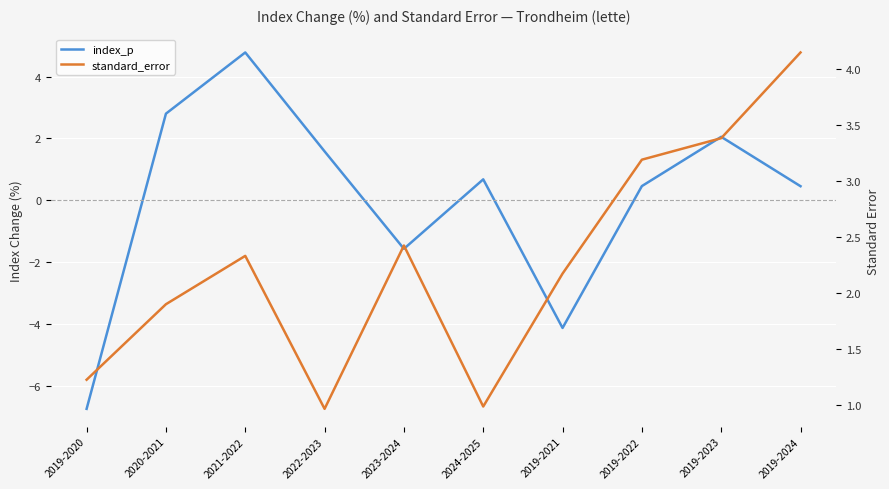

List the labels in order of standard_error value, smallest first.

2022-2023, 2024-2025, 2019-2020, 2020-2021, 2019-2021, 2021-2022, 2023-2024, 2019-2022, 2019-2023, 2019-2024